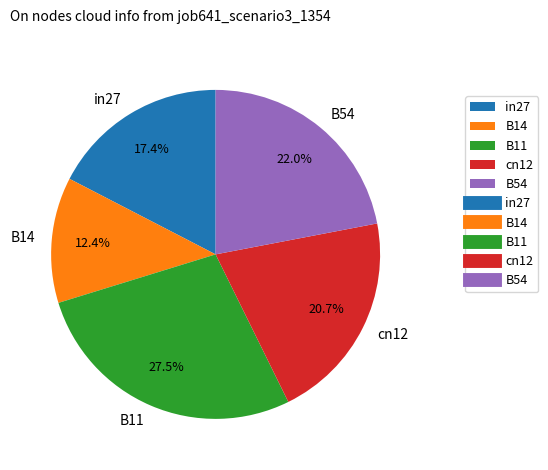

To the nearest percent, what portion does cn12 represent?

21%